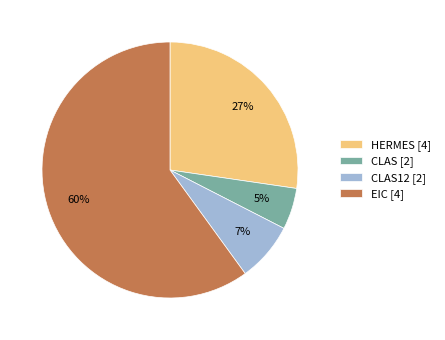

Rank the categories by value from highest to lowest.

EIC [4], HERMES [4], CLAS12 [2], CLAS [2]